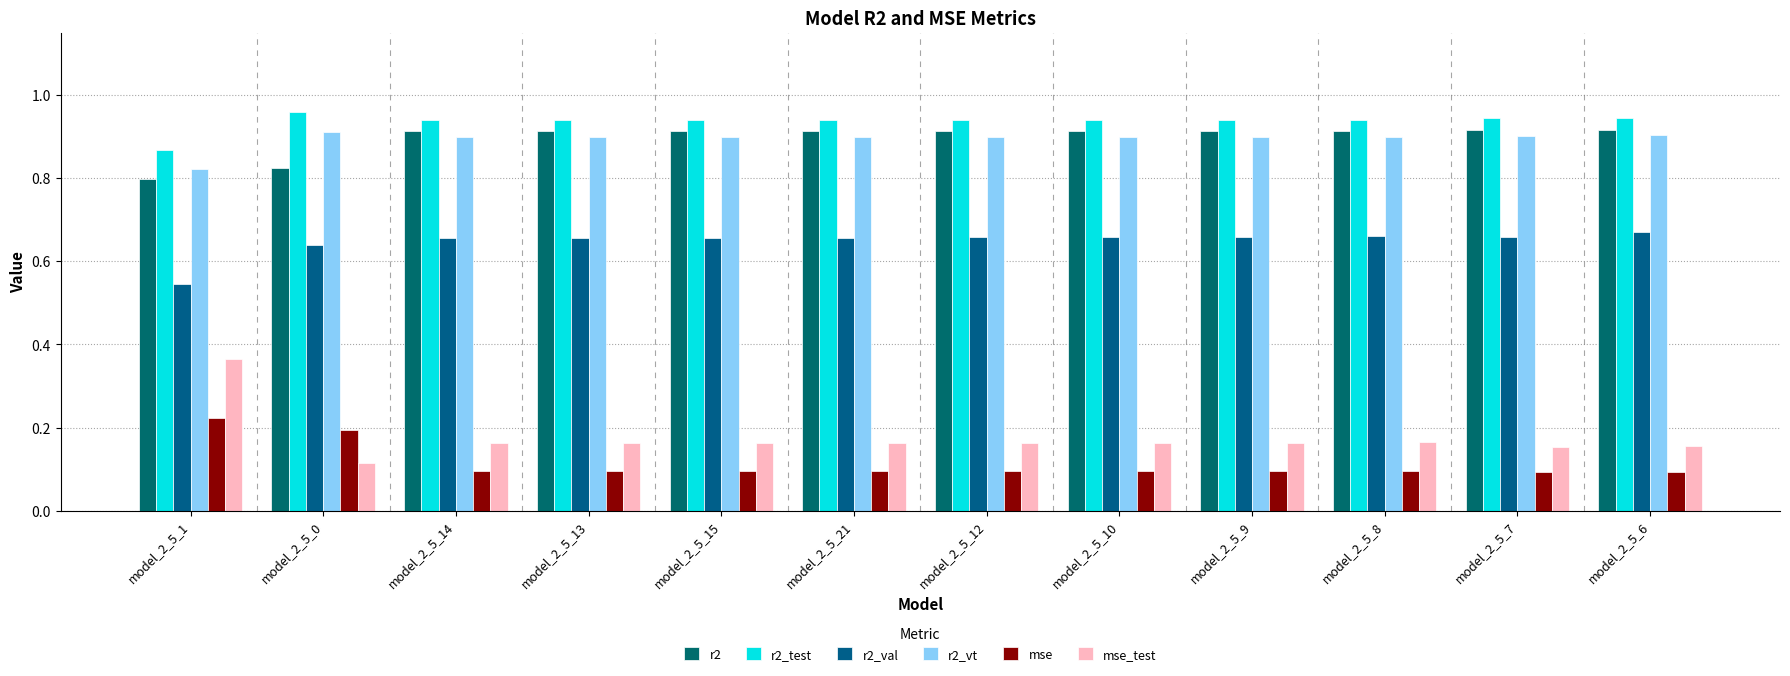

Are the bars horizontal?

No